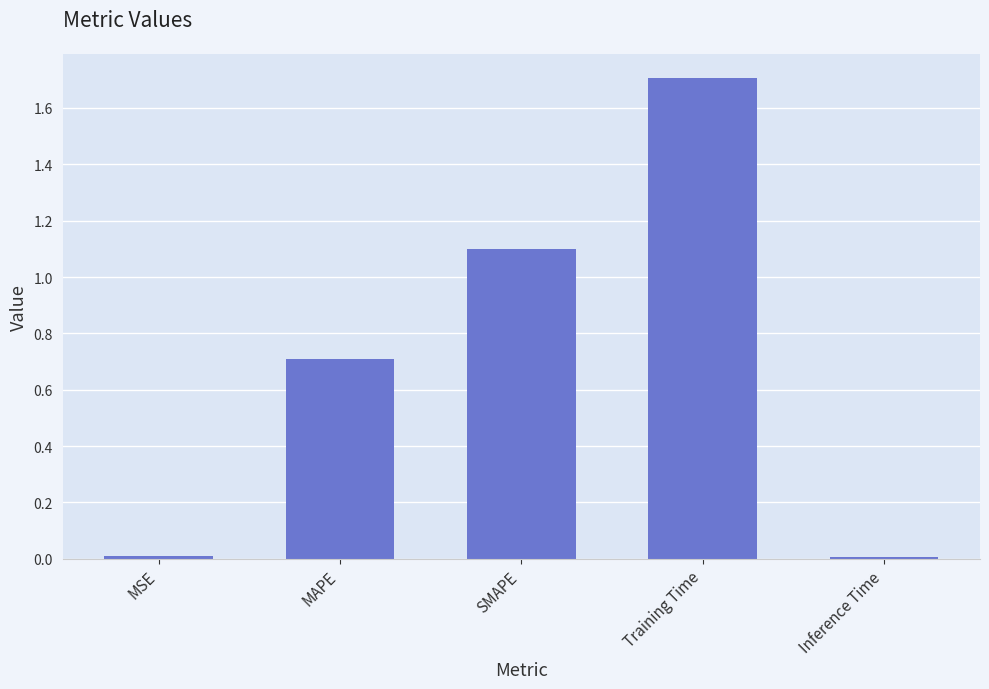

The chart shows a value of 0.0 at MSE. True or false?

True